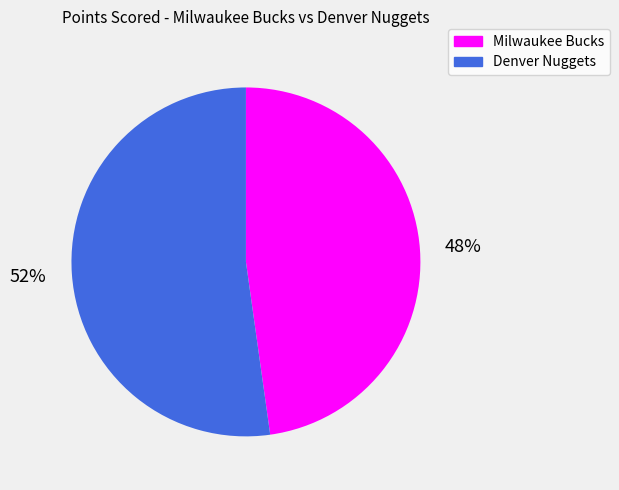

Which category has the smallest portion of the pie?

Milwaukee Bucks